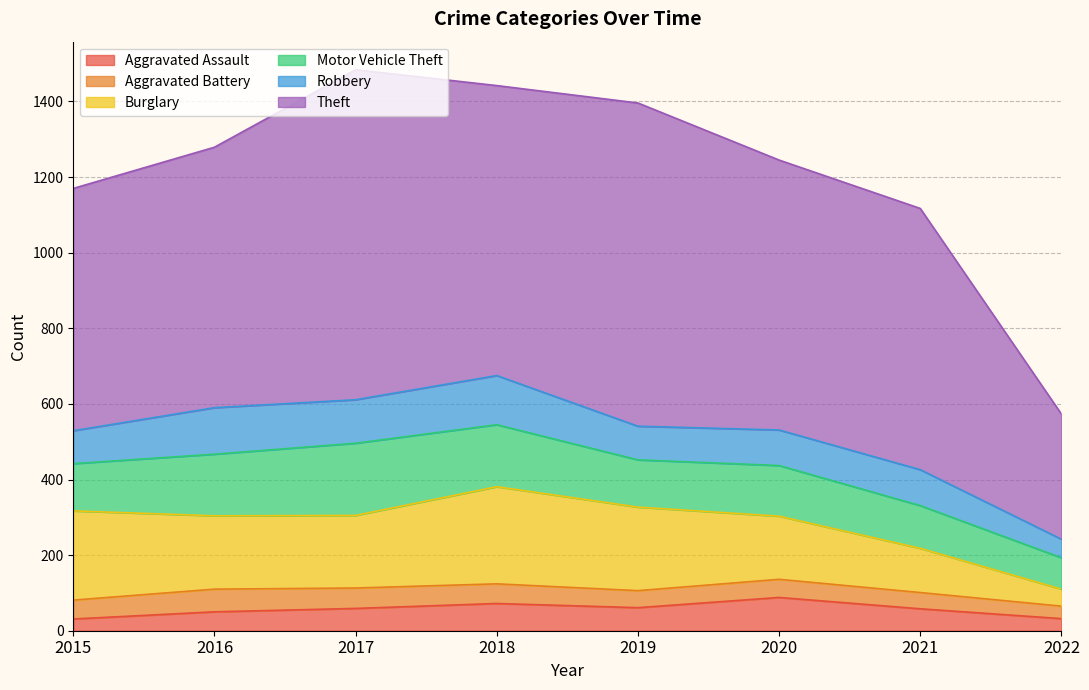

Reading left to right, what are all the values shown in this chart?

Aggravated Assault: 31	50	59	72	61	88	58	32
Aggravated Battery: 50	60	54	52	45	48	43	33
Burglary: 236	194	192	257	221	167	117	45
Motor Vehicle Theft: 125	163	191	164	125	134	113	83
Robbery: 87	123	115	130	89	94	95	49
Theft: 641	689	873	767	855	714	691	331